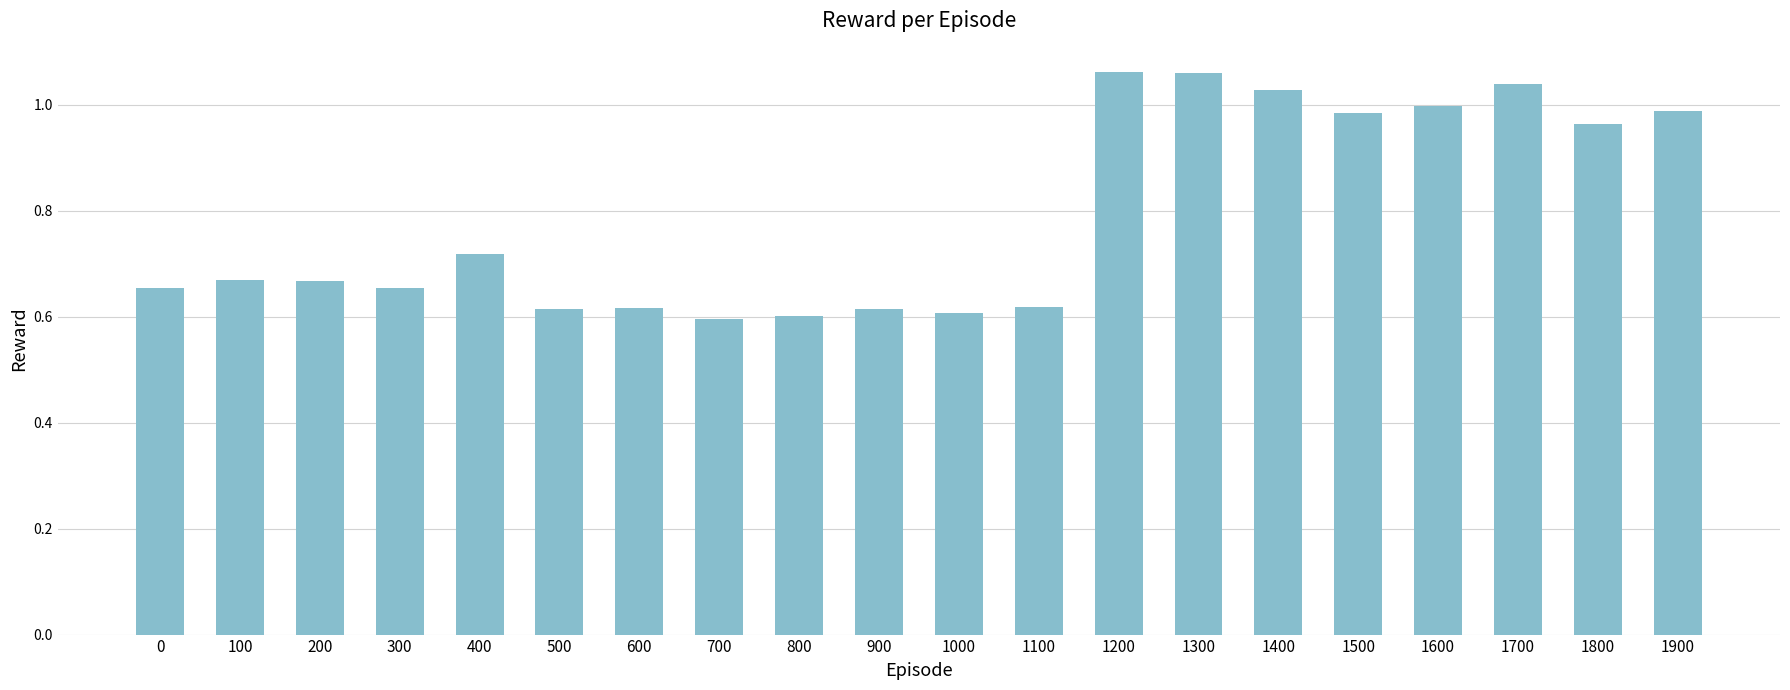

The chart shows a value of 0.7 at 1300. True or false?

False